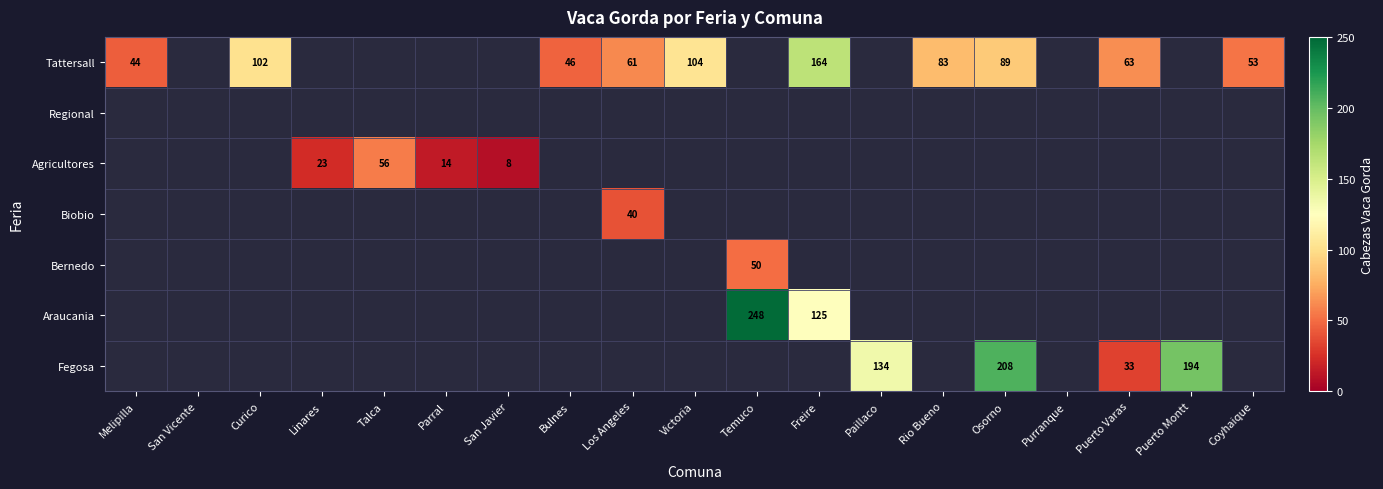

True or false: Tattersall has a value of 13 at Bulnes.

False